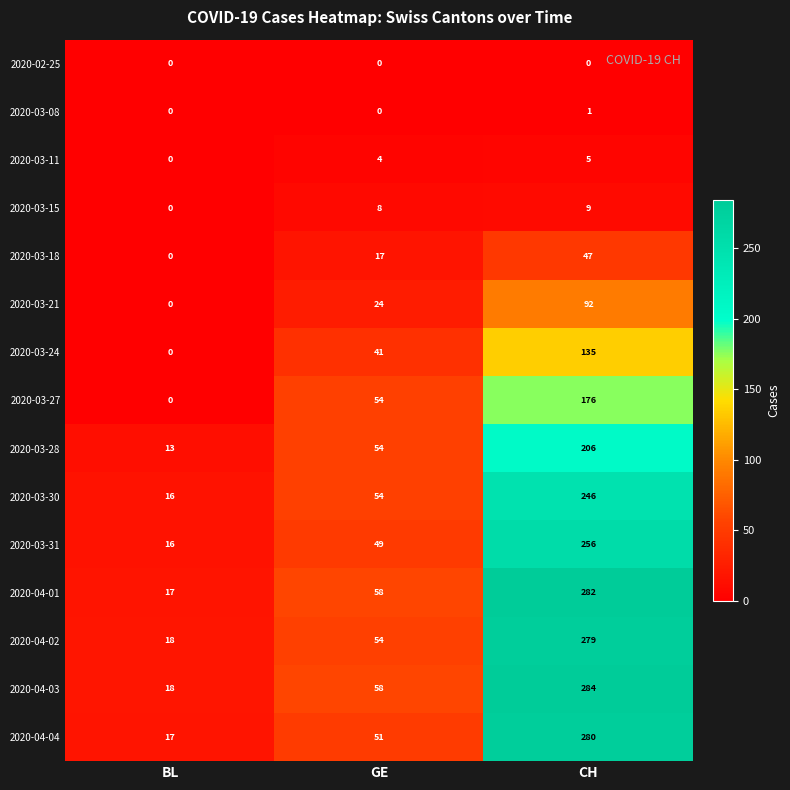

What is the spread (max minus min) of values at GE?

58